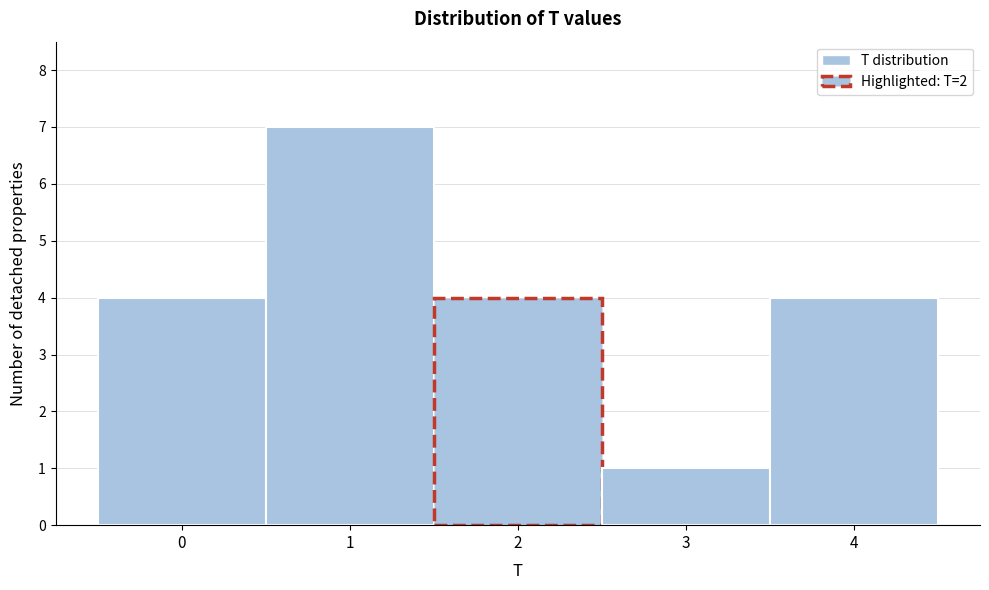

How tall is the bar that spans 2.5 to 3.5 on the x-axis? The values are not printed on the chart, so give them approximately, as read against the axis.

1